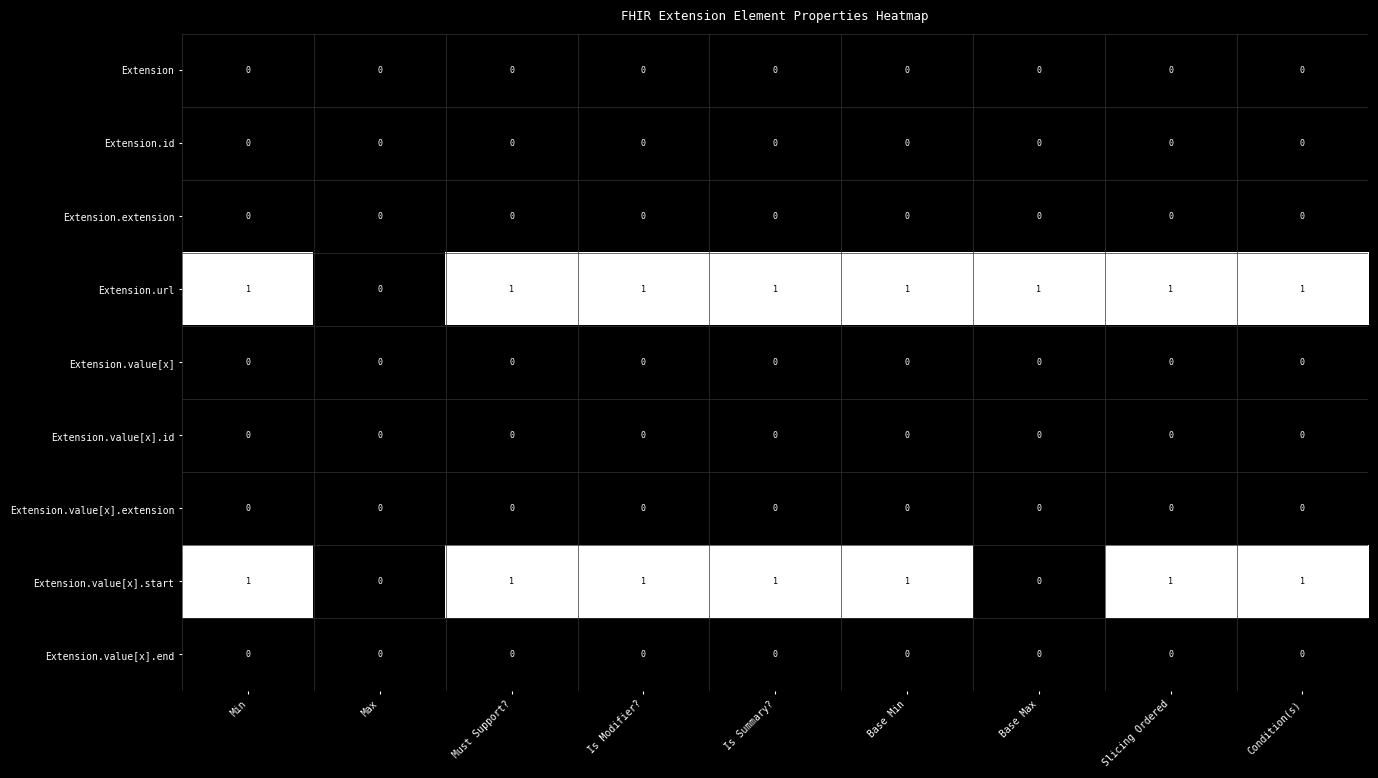

Which series has the largest total across all categories?

Extension.url